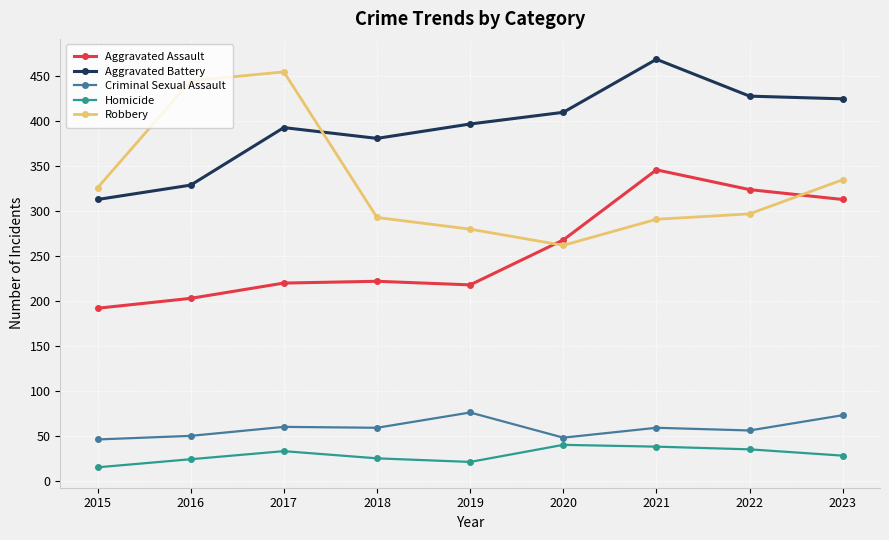

What is the difference between the second highest and minimum values in the Aggravated Battery series?

115